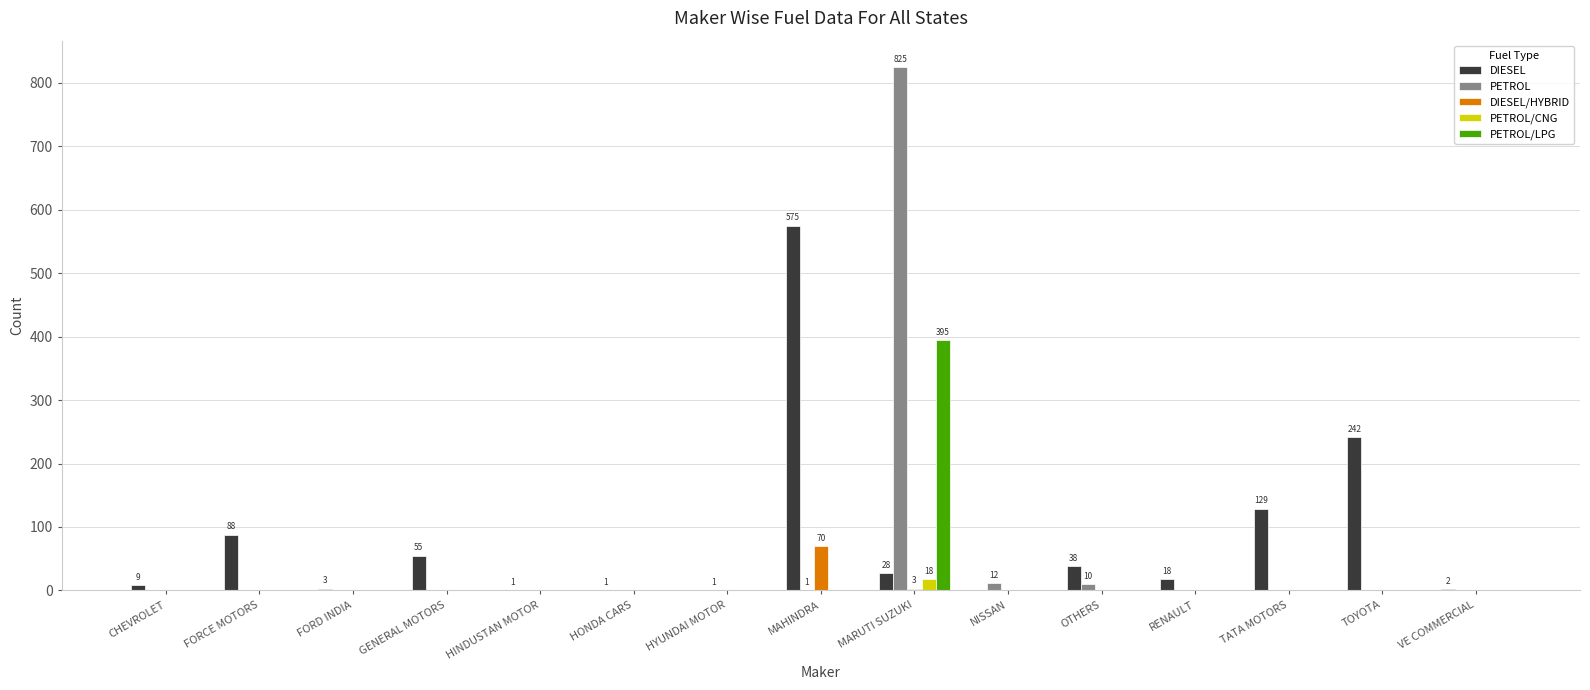

What is the maximum value for PETROL?

825